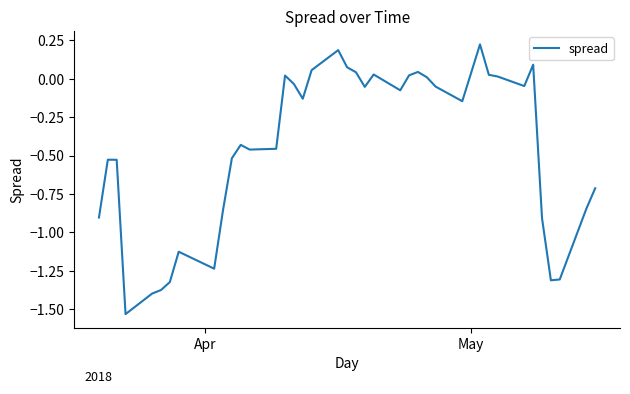

What is the difference between the maximum and minimum values?

1.8